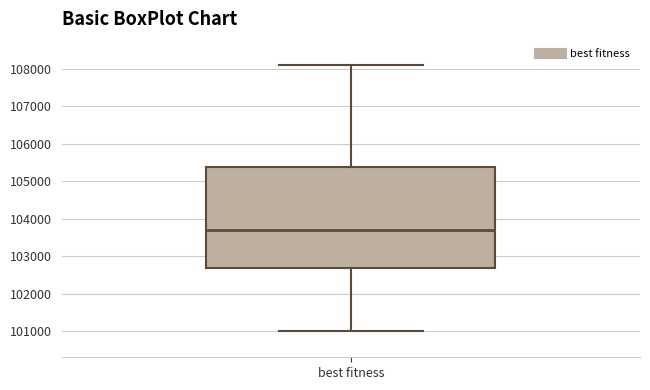

Transcribe this box plot: give where the median line is, the range the box spans, and where the two whiskers end, as read against the y-axis. The values are not printed on the chart, so give them approximately, as read against the axis.

median 103700, box 102700 to 105400, whiskers 101000 to 108100